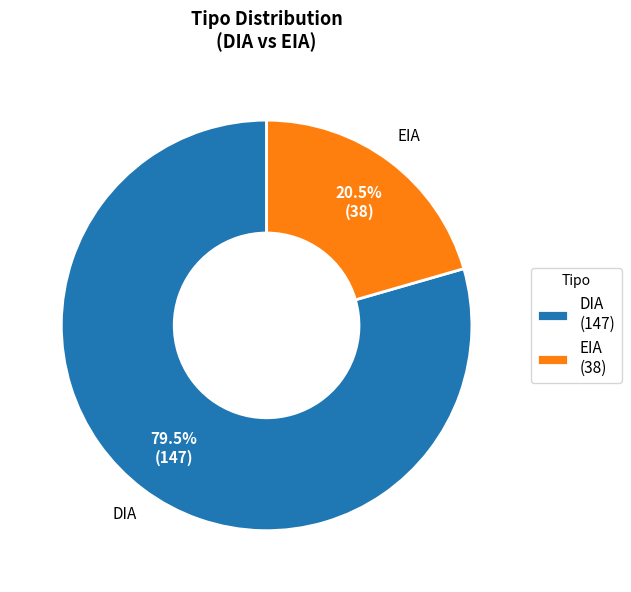

What is the ratio of the value at EIA to the value at DIA?

0.3